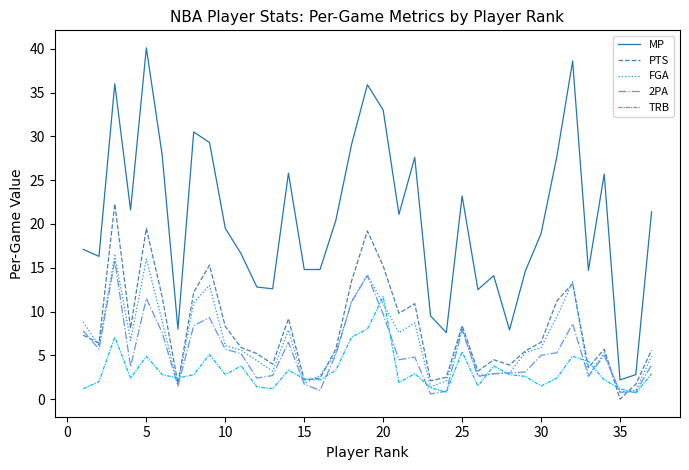

Which series has the largest range (max minus min)?

MP